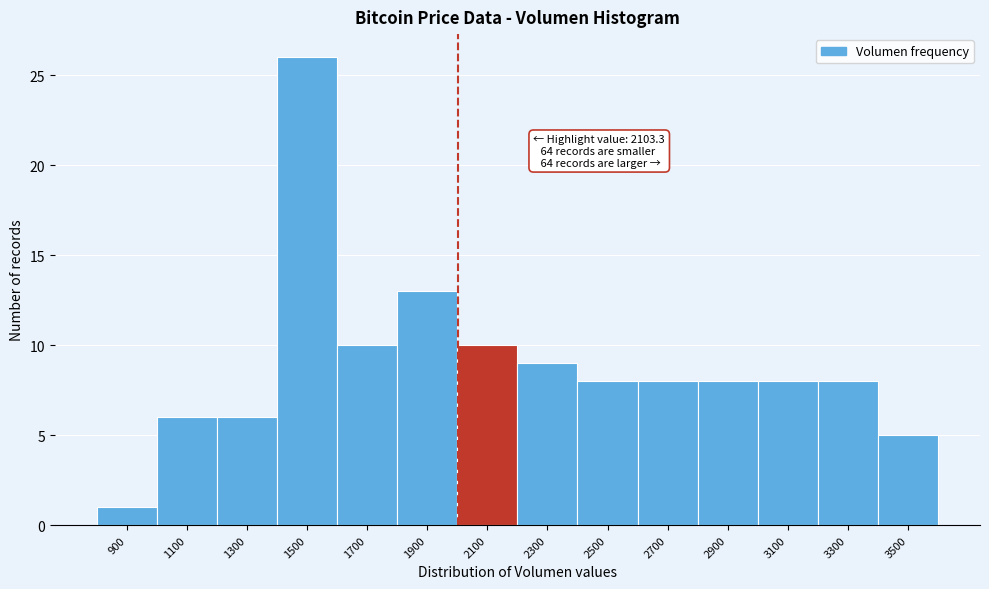

Reading left to right, list all the values displayed in this chart.

900=1	1100=6	1300=6	1500=26	1700=10	1900=13	2100=10	2300=9	2500=8	2700=8	2900=8	3100=8	3300=8	3500=5